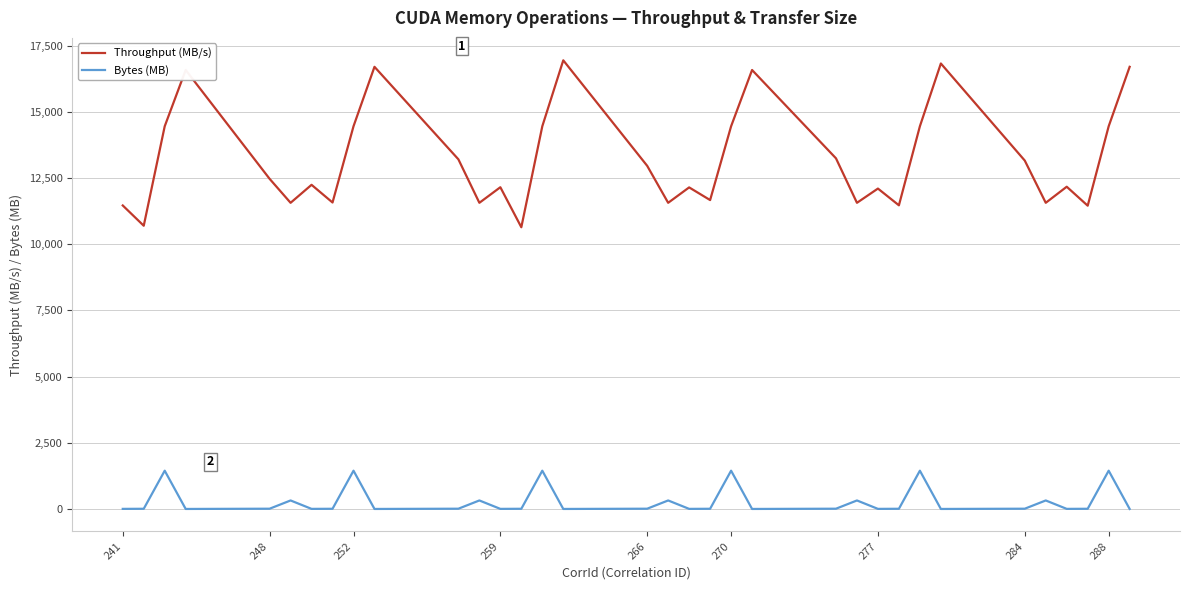

Rank the series by their average value, from lowest to highest.

Bytes (MB), Throughput (MB/s)